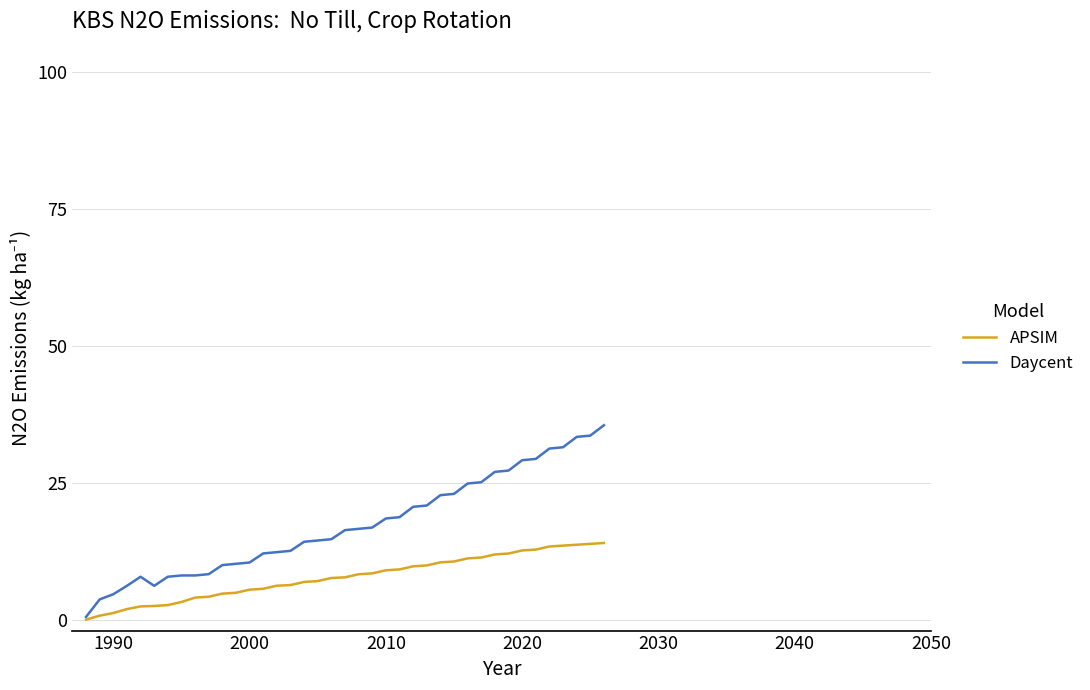

Rank the series by their maximum value, from lowest to highest.

APSIM, Daycent